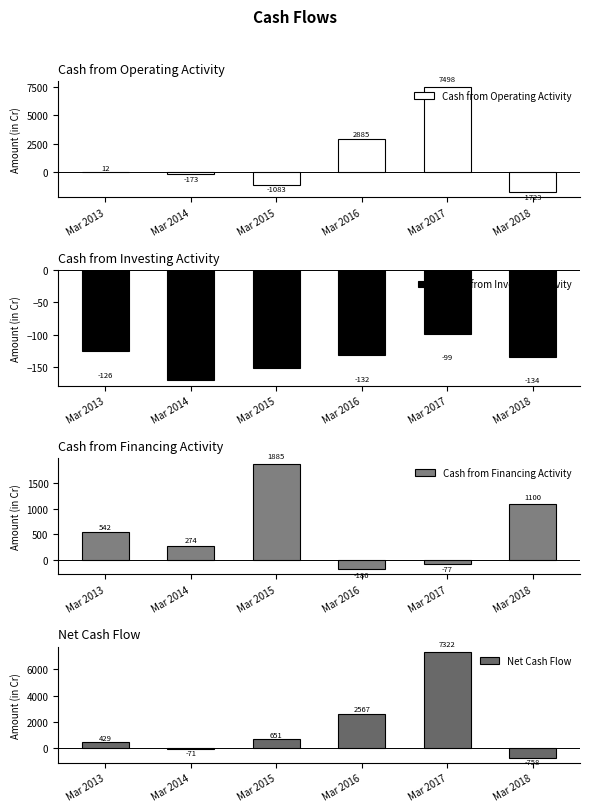

The value of Net Cash Flow at Mar 2017 is 7322. True or false?

True